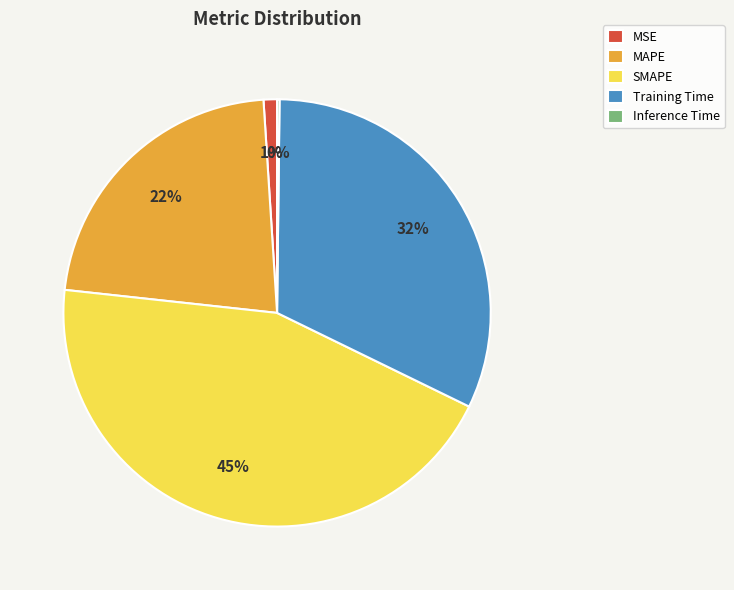

What percentage is the MSE slice, to the nearest percent?

1%